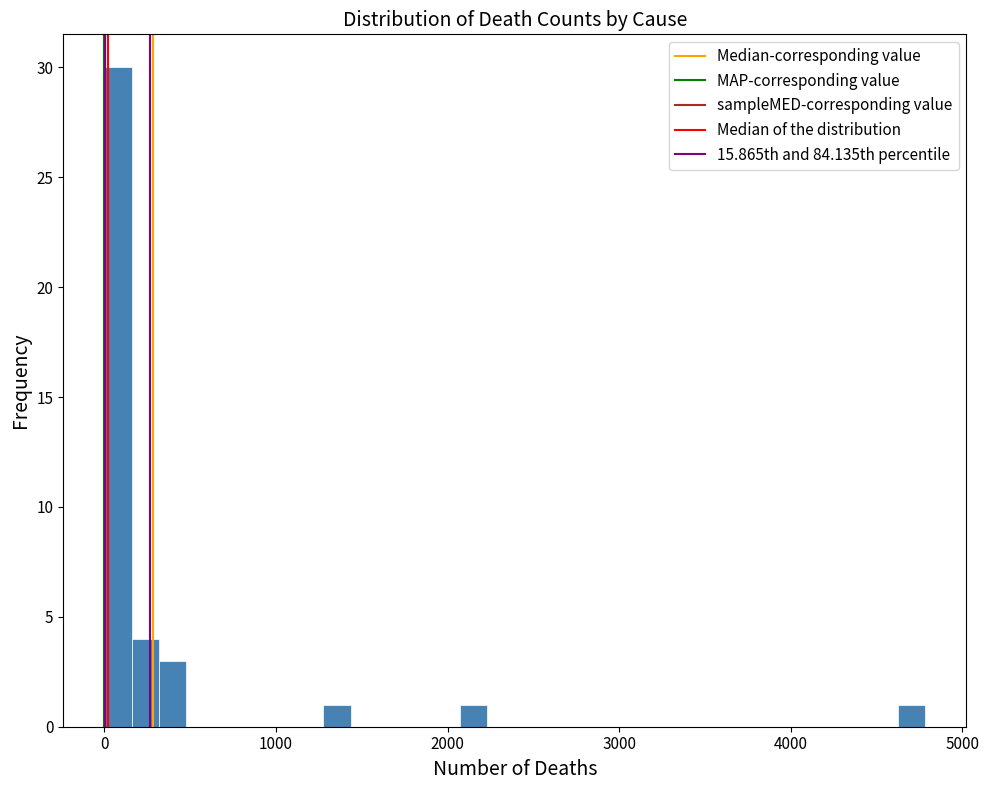

Around what value on the x-axis is the tallest bar? Give the approximate position of its centre, as read against the axis.

100